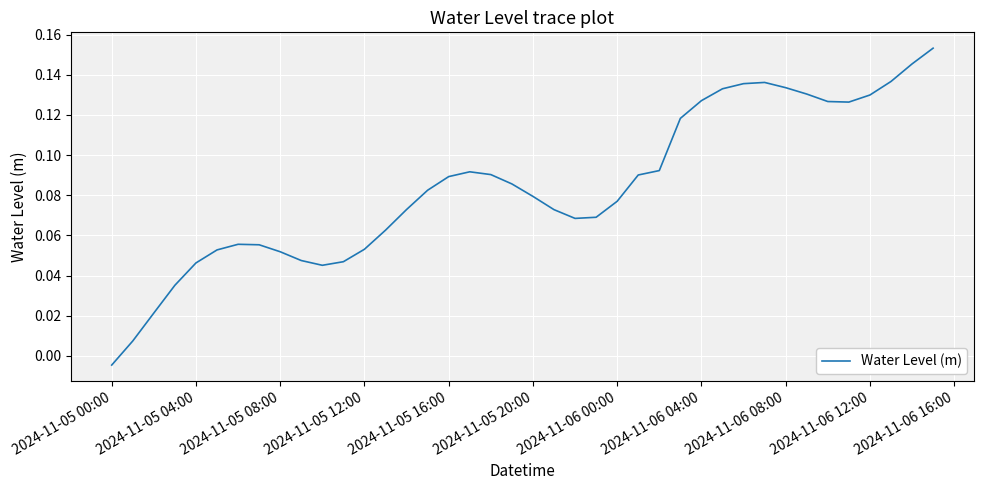

Count the number of categories in the chart.

40